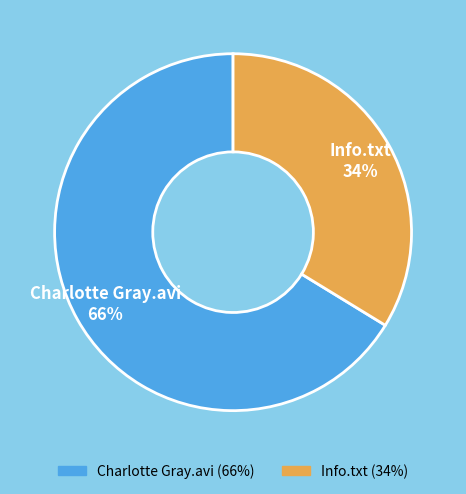

To the nearest percent, what is the average slice percentage?

50%